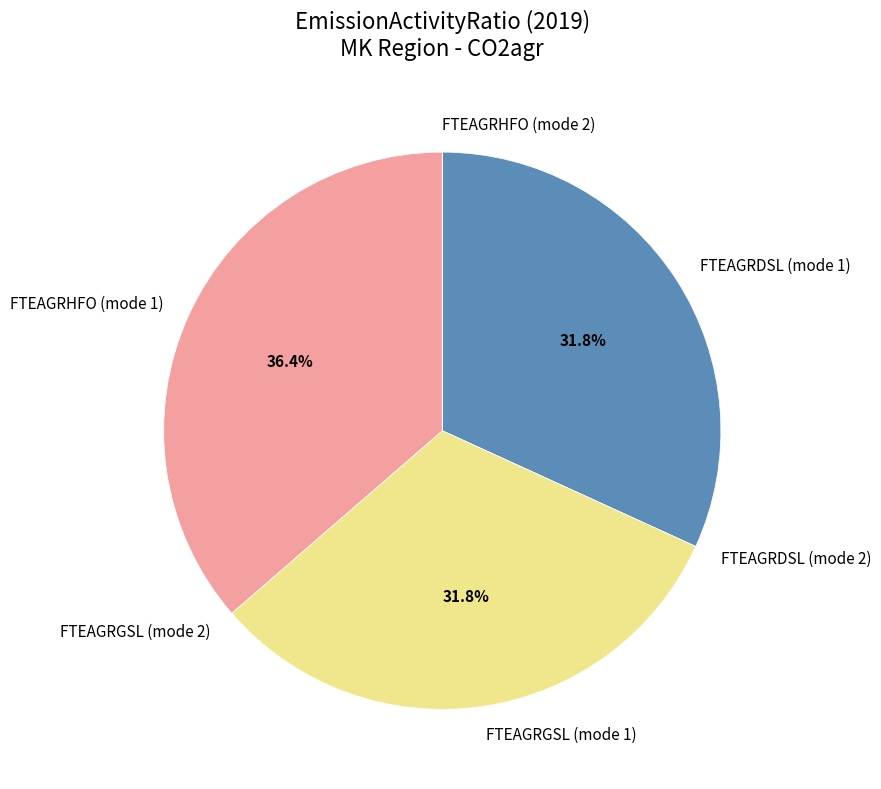

Is there any slice that represents more than half of the pie?

No